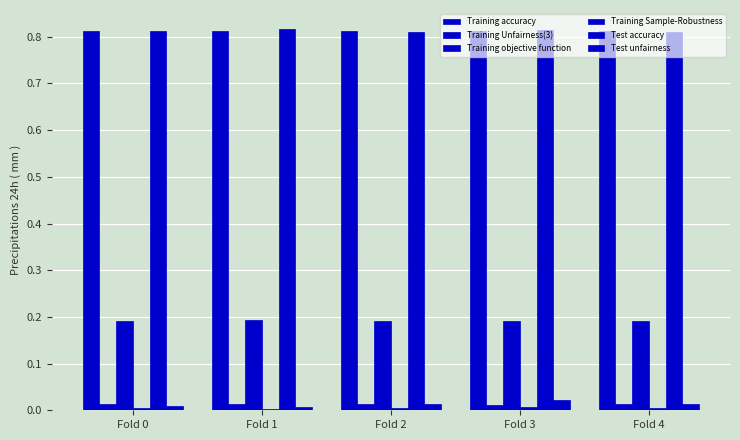

Count the number of categories in the chart.

5